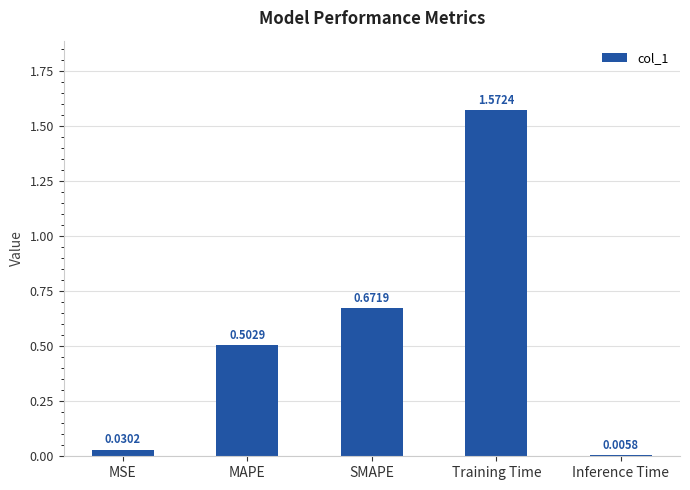

What position from the right is SMAPE?

3